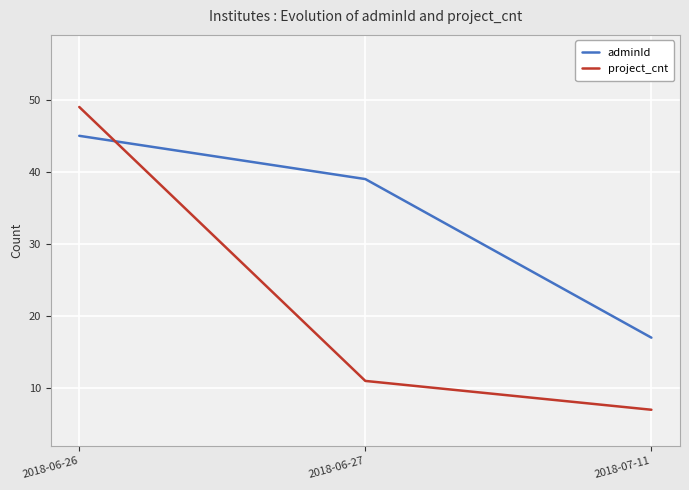

How many distinct data groups are displayed?

2